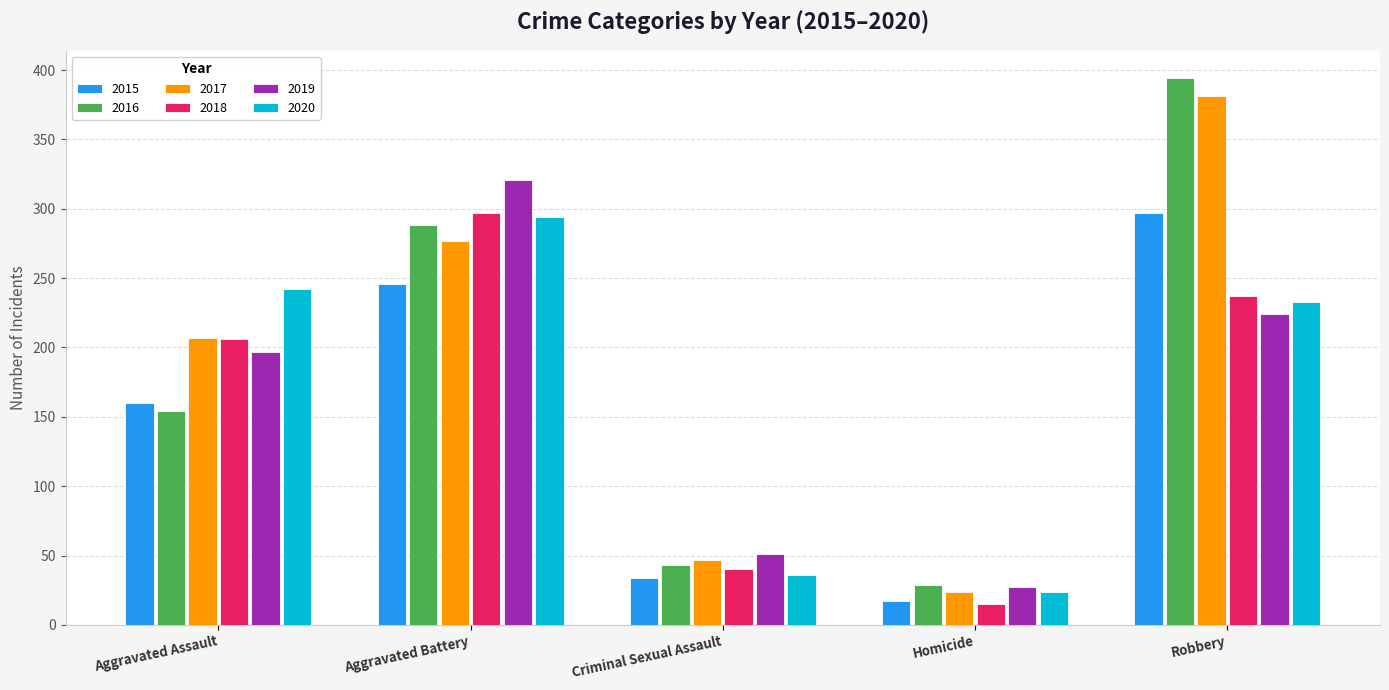

Which category has the highest value across all series?

Robbery